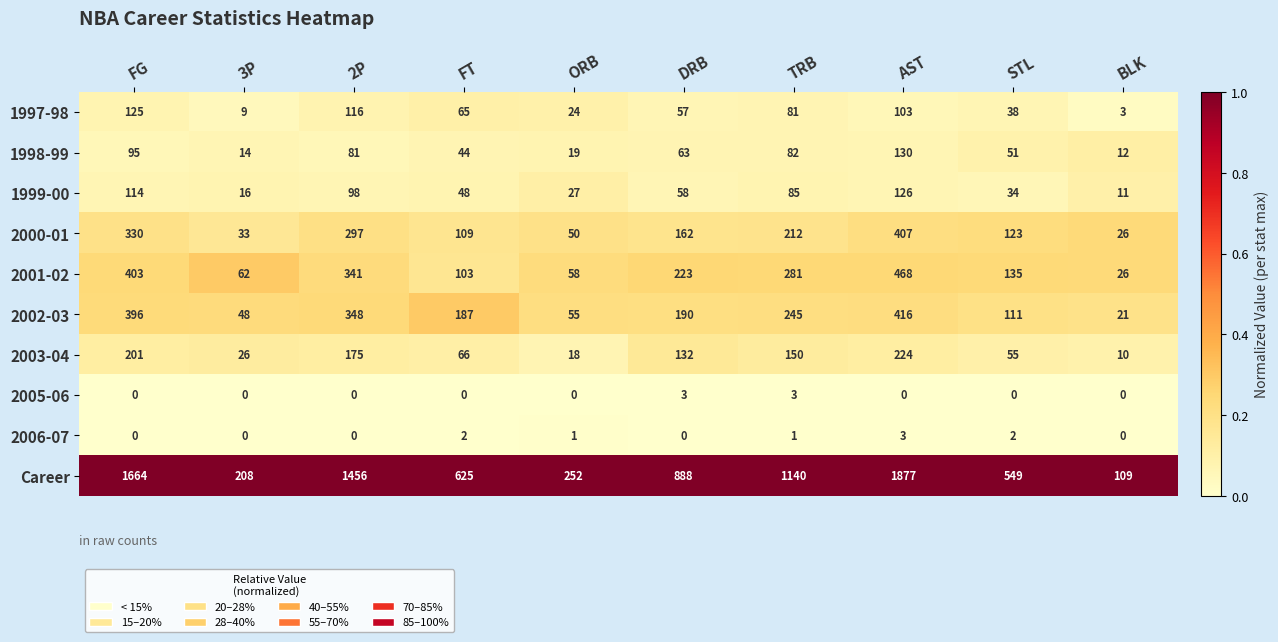

Which category has the lowest value in the 2001-02 series?

BLK